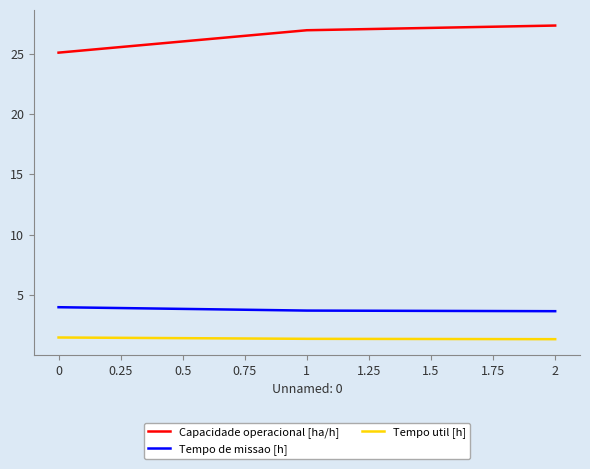

How many lines are shown in the chart?

3